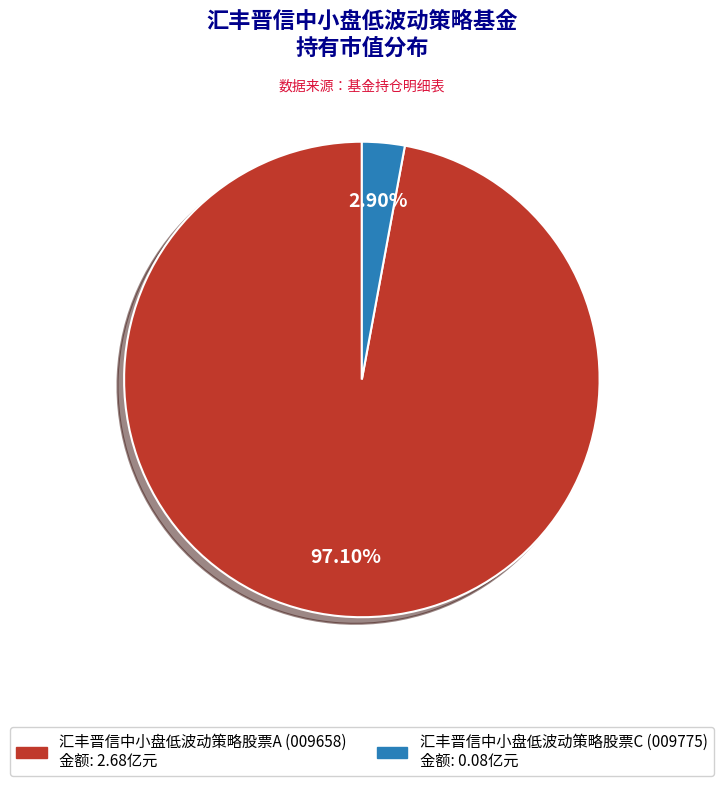

Does 汇丰晋信中小盘低波动策略股票A represent more than half of the total?

Yes